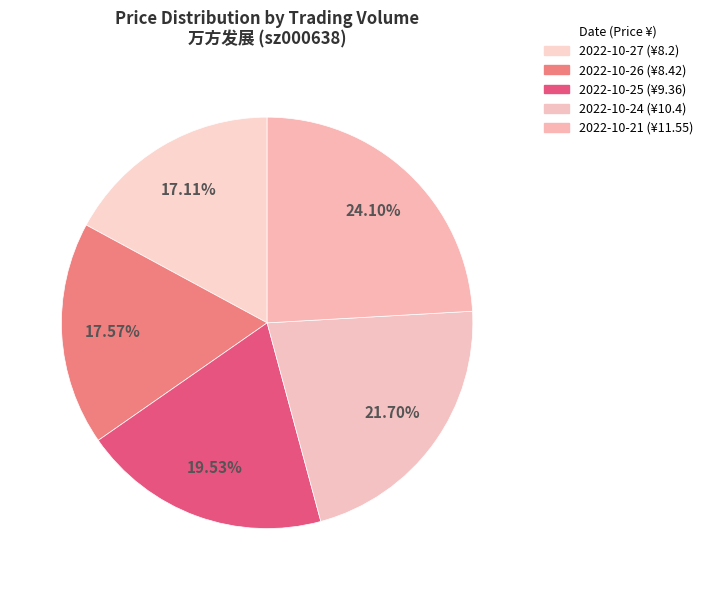

To the nearest percent, what is the average slice percentage?

20%